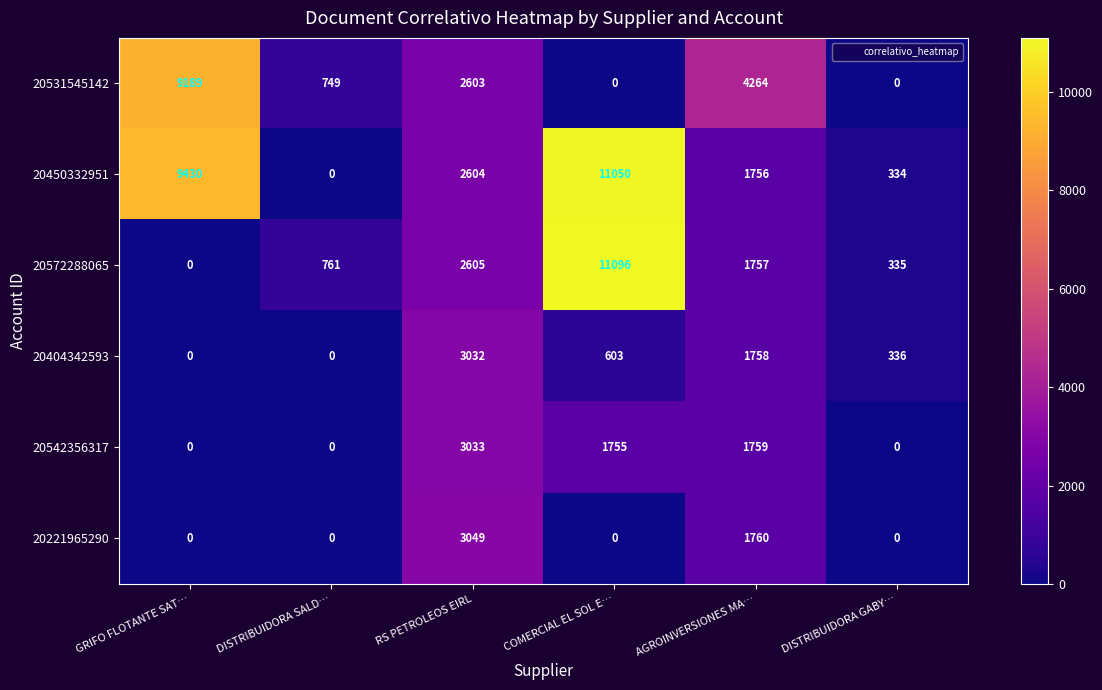

List the series in order of their peak value, highest first.

20572288065, 20450332951, 20531545142, 20221965290, 20542356317, 20404342593